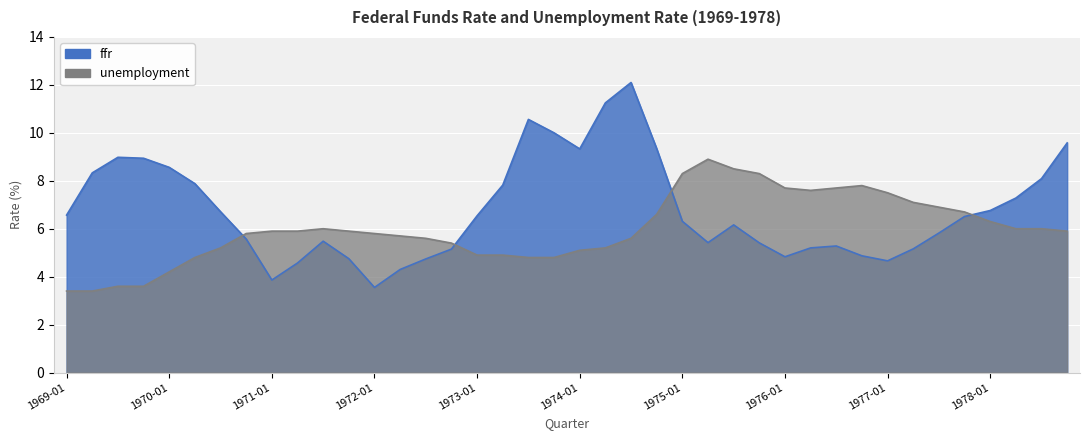

What is the spread (max minus min) of values at 1976-01?

2.9